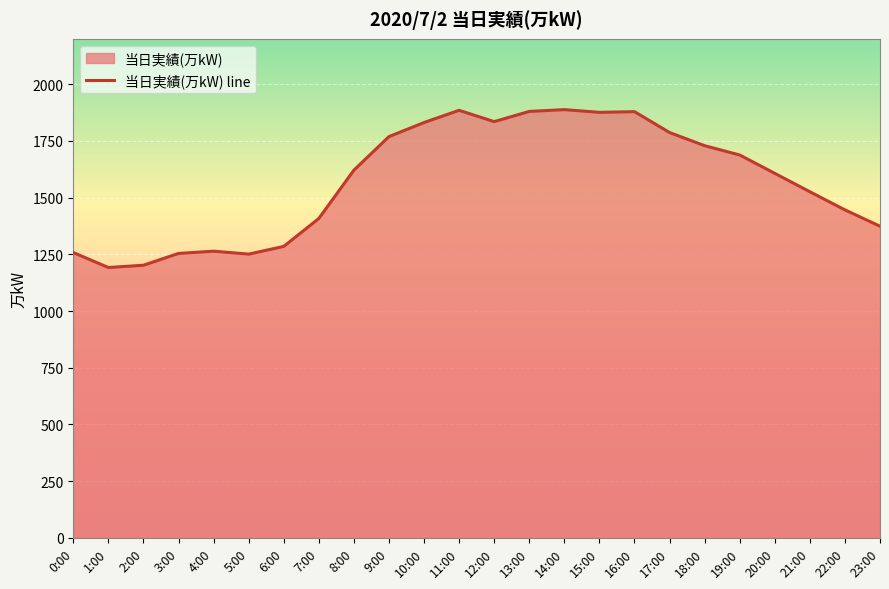

How many lines are shown in the chart?

1